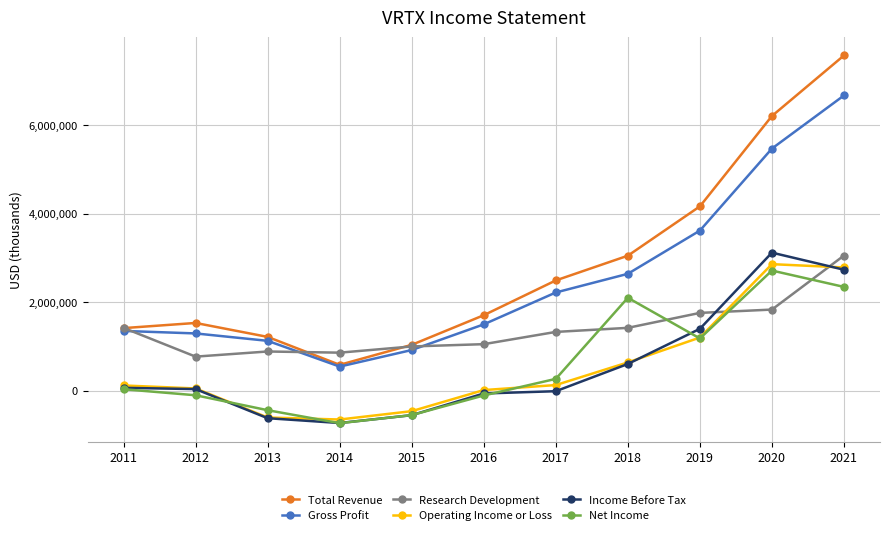

Is it true that Income Before Tax equals -244148 at 2013?

False